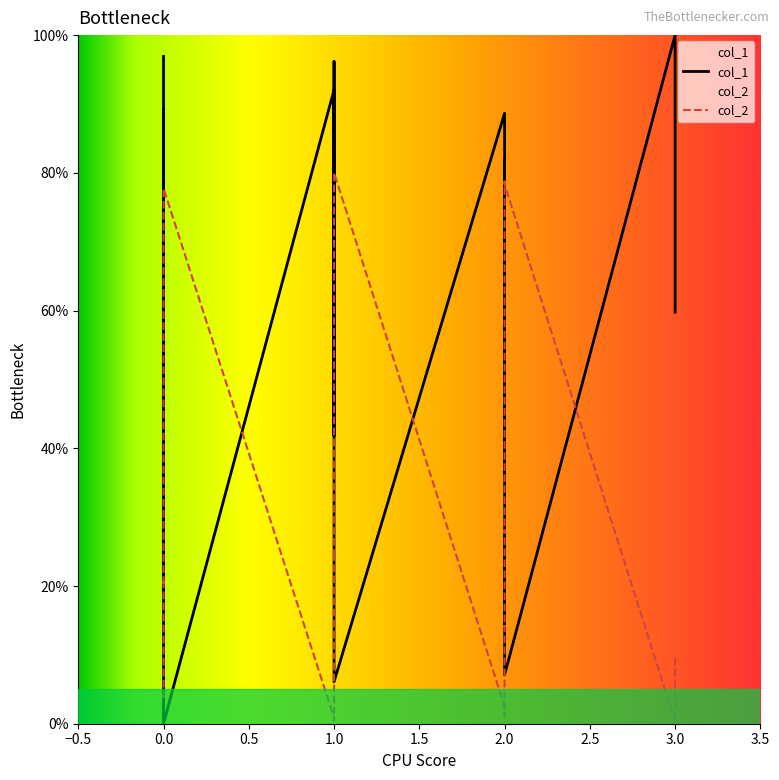

Does the chart have visible grid lines?

No